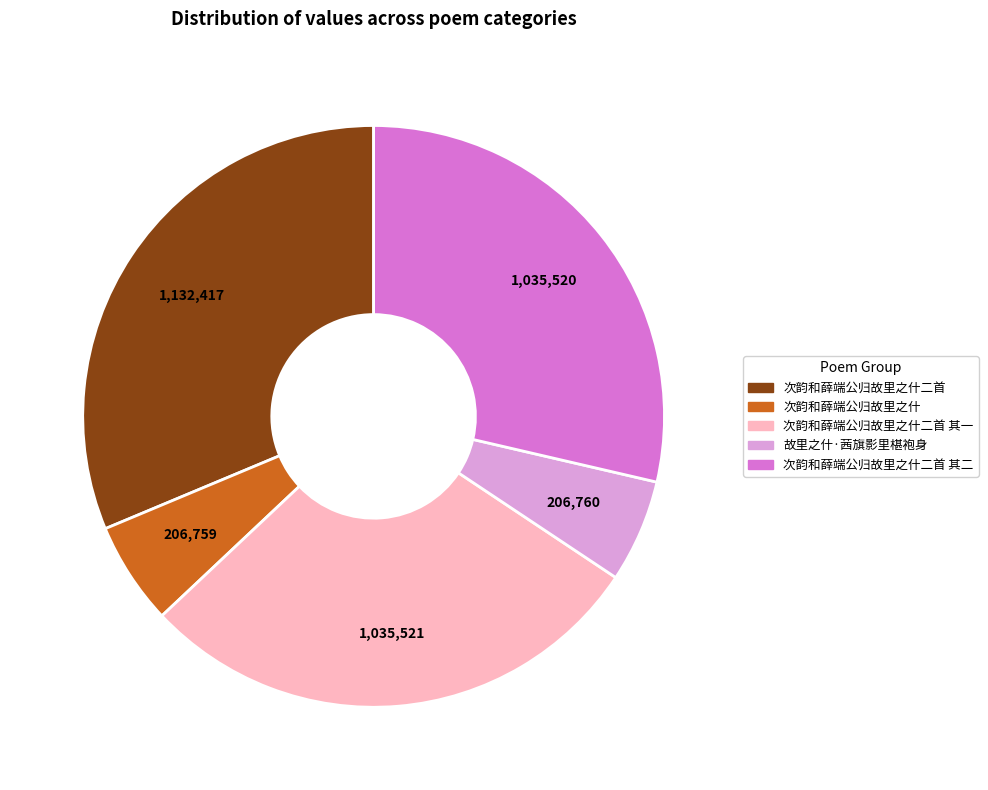

Does any single category account for the majority?

No